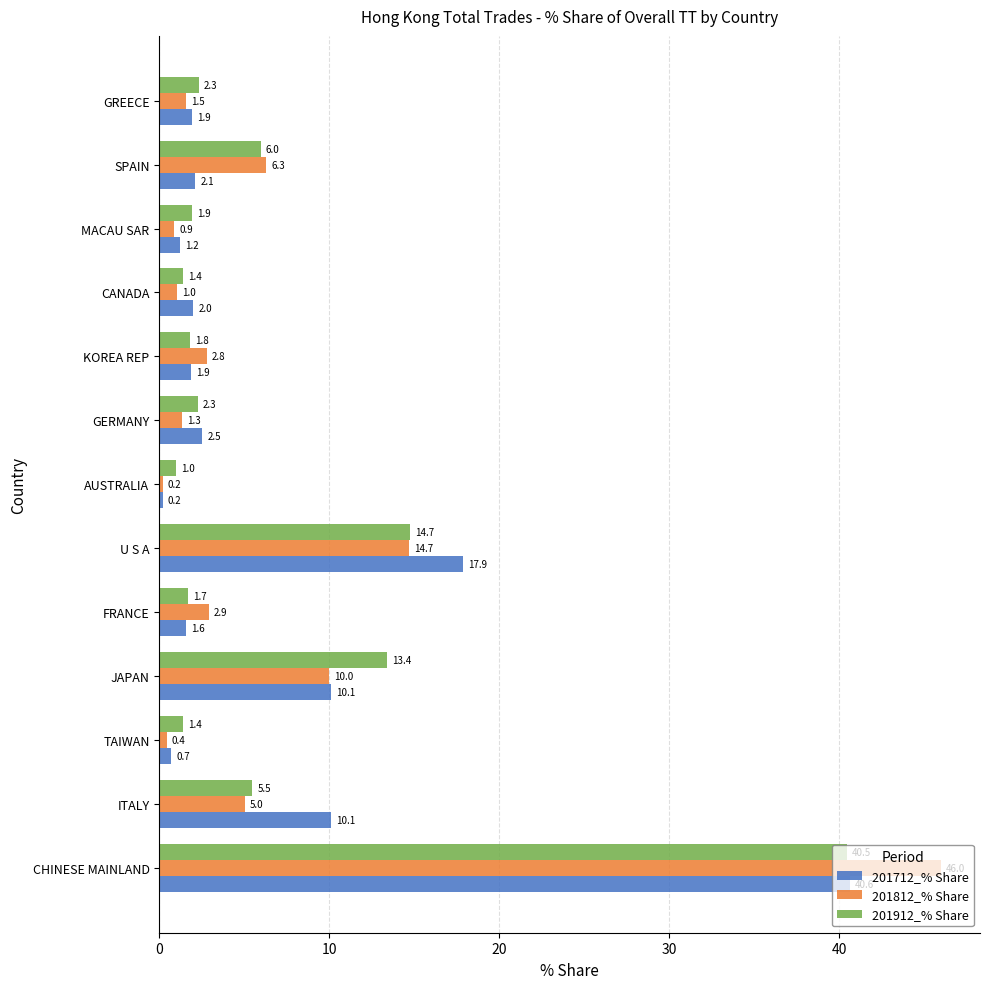

Which series has the largest range (max minus min)?

201812_% Share